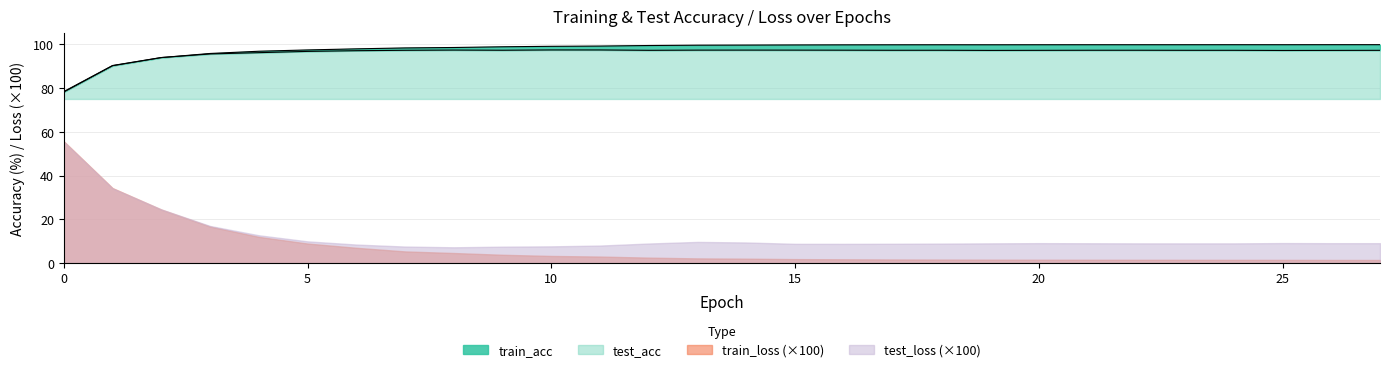

Between which two adjacent categories do test_acc and train_acc first intersect?

2 and 3